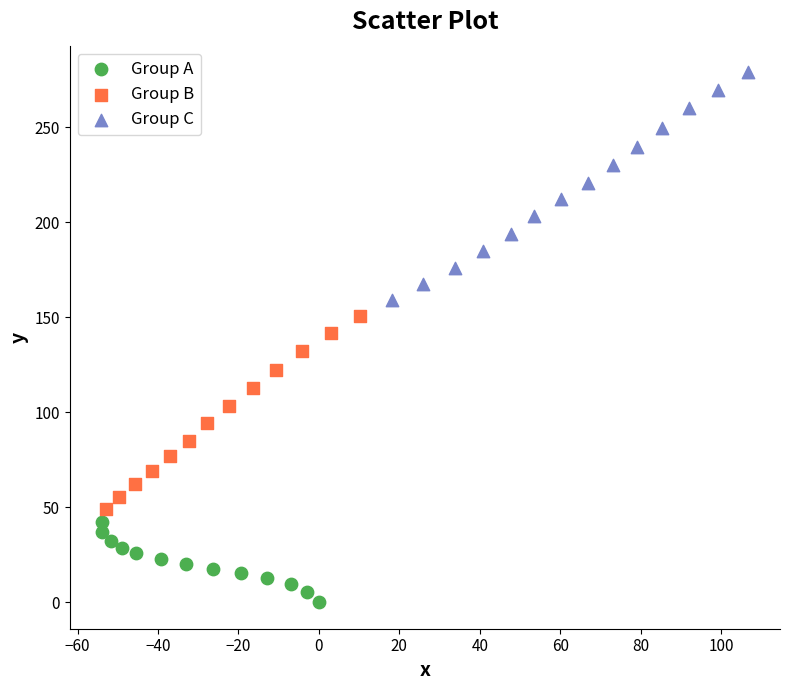

Which series reaches the minimum Y coordinate?

Group A